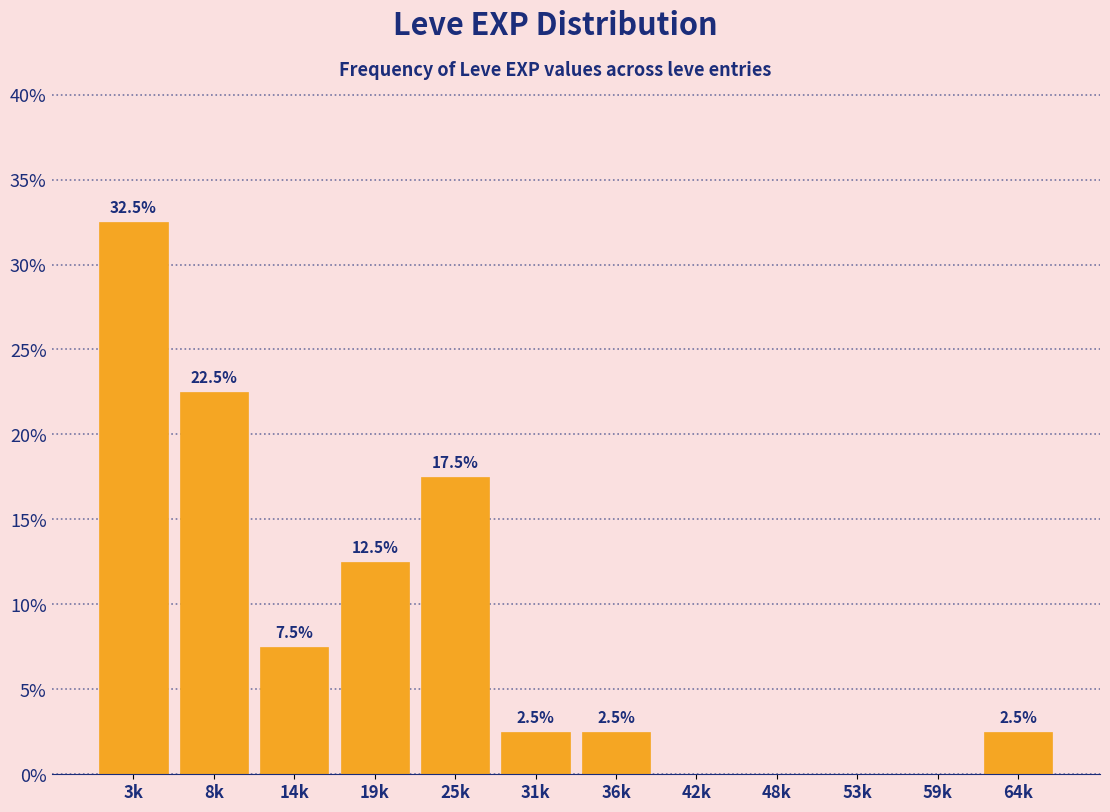

Reading left to right, what are all the values shown in this chart?

3k=32.5	8k=22.5	14k=7.5	19k=12.5	25k=17.5	31k=2.5	36k=2.5	42k=0.0	48k=0.0	53k=0.0	59k=0.0	64k=2.5